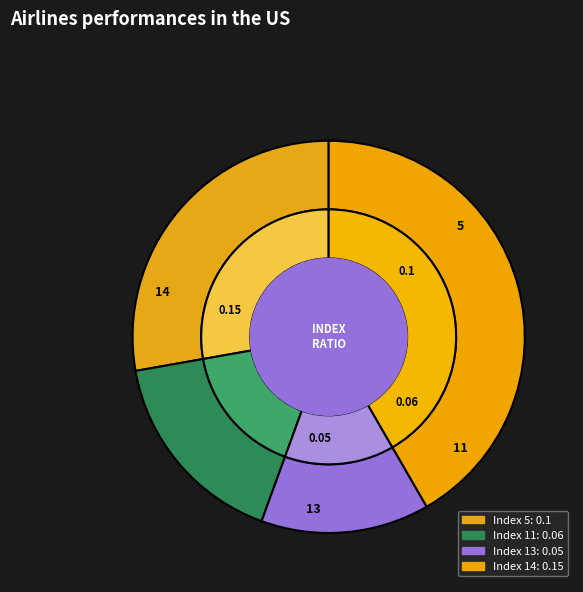

Is there any slice that represents more than half of the pie?

No